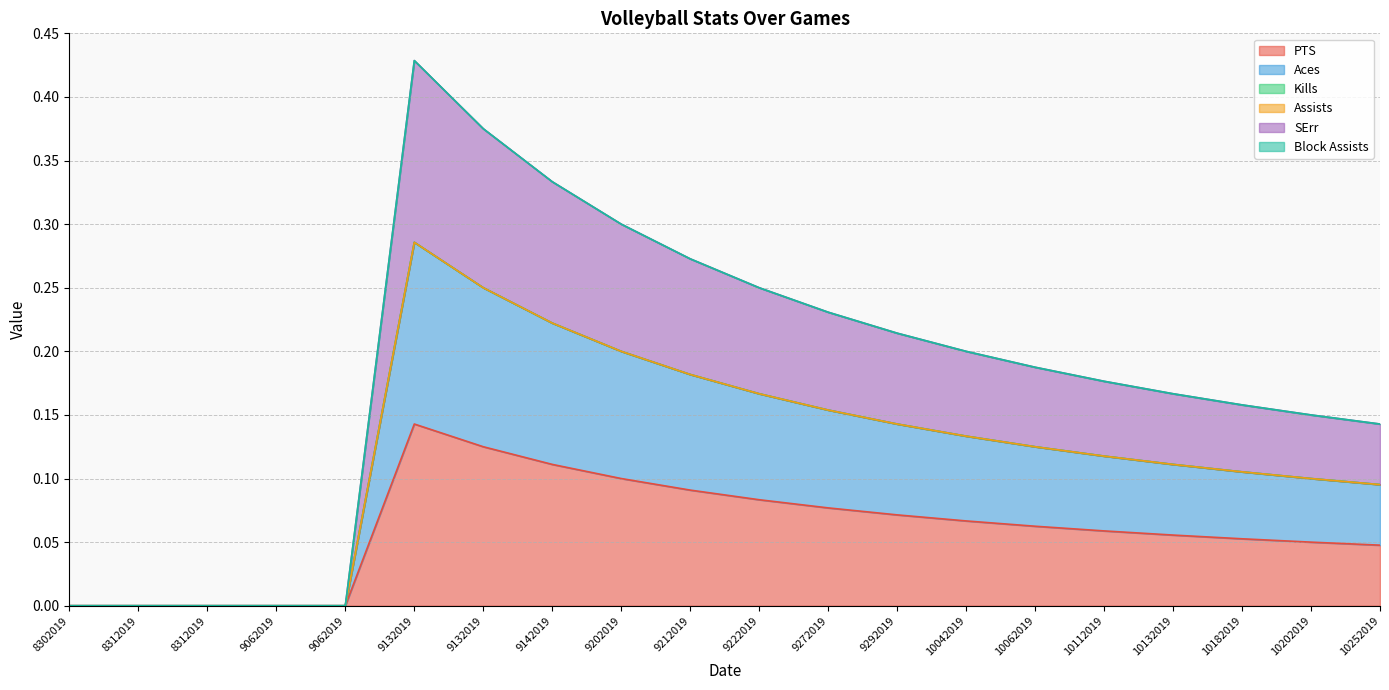

What is the difference between the PTS values at 8302019 and 9132019?

0.1